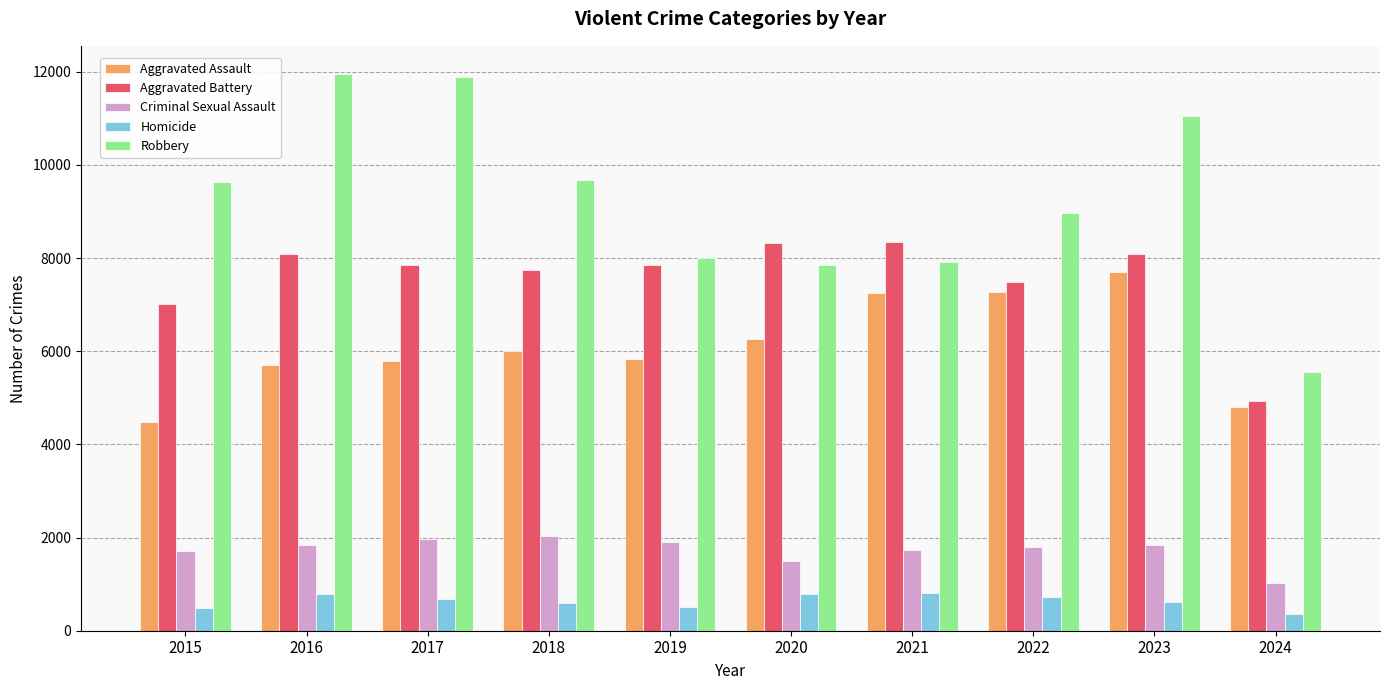

At 2015, list the series in order from smallest to largest.

Homicide, Criminal Sexual Assault, Aggravated Assault, Aggravated Battery, Robbery